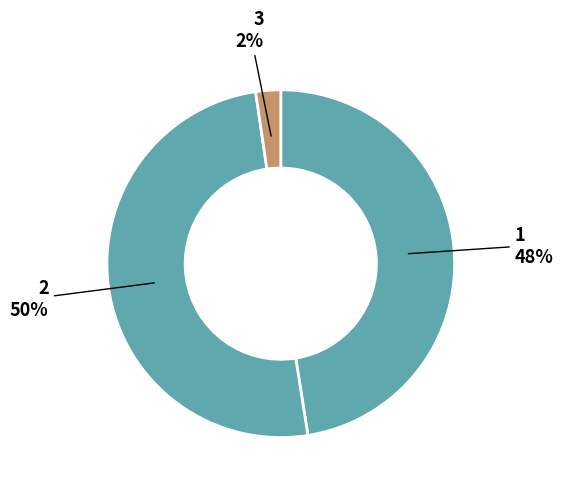

Which slice is the largest?

2